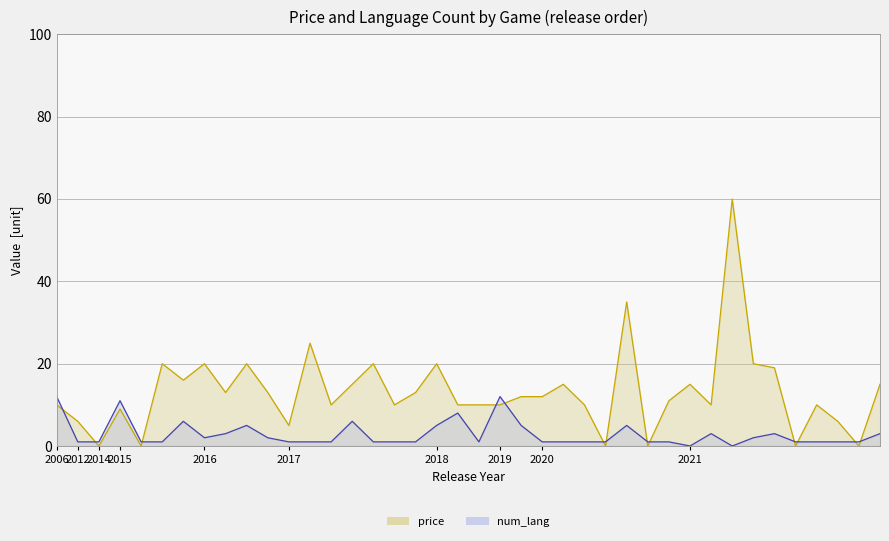

Rank the series at Corruption of Champions II from lowest to highest value.

num_lang, price